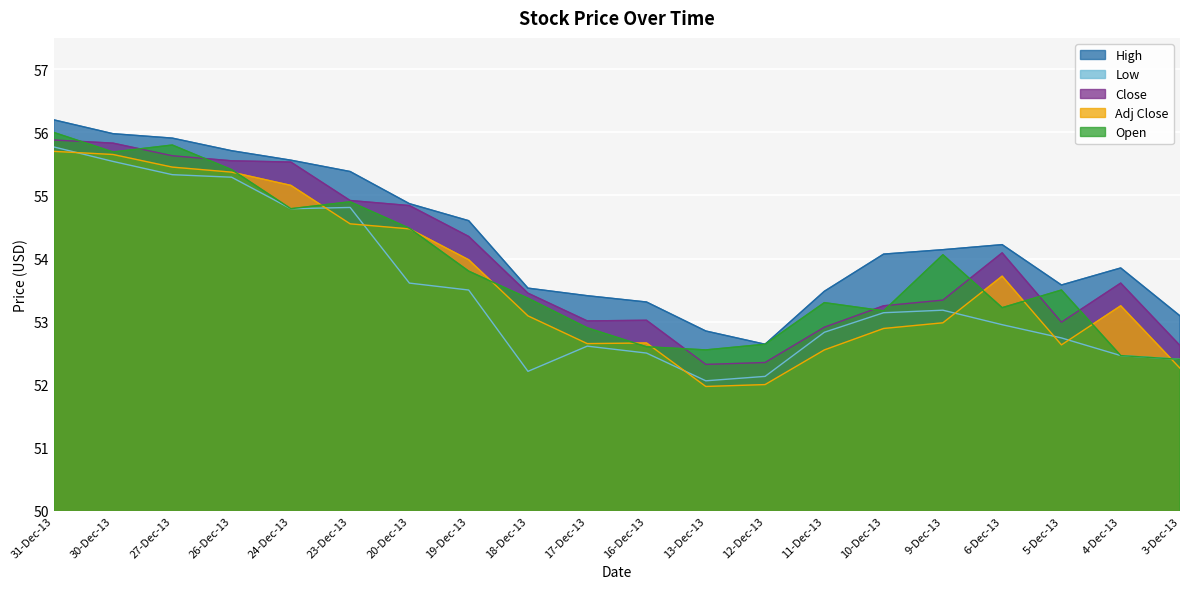

Which label corresponds to the largest value in the chart?

31-Dec-13